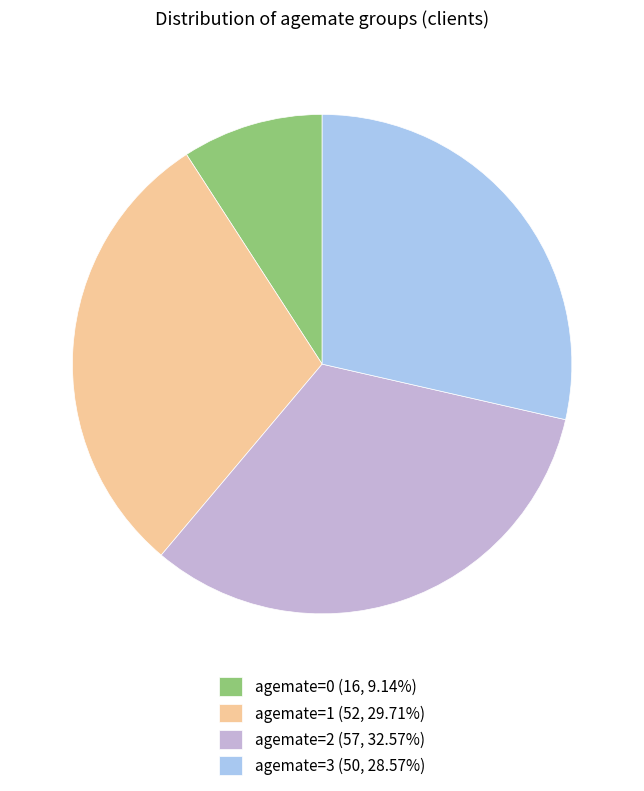

Is there any slice that represents more than half of the pie?

No